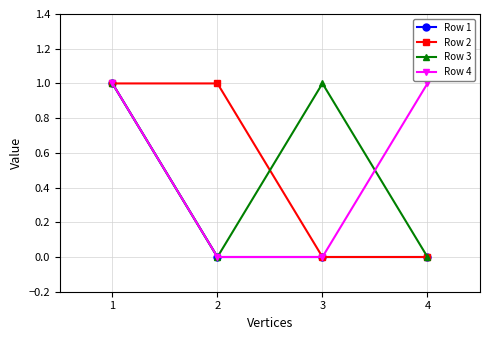

True or false: Row 3 has more than 2 points higher than both neighbors.

False